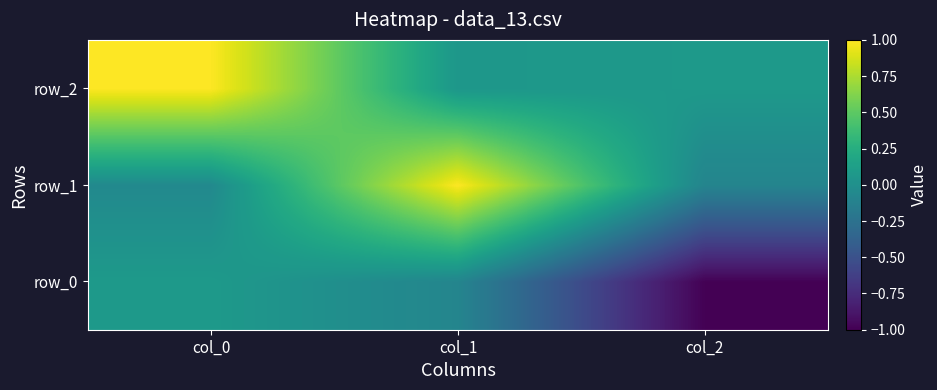

The value of row_2 at col_0 is 0.3. True or false?

False